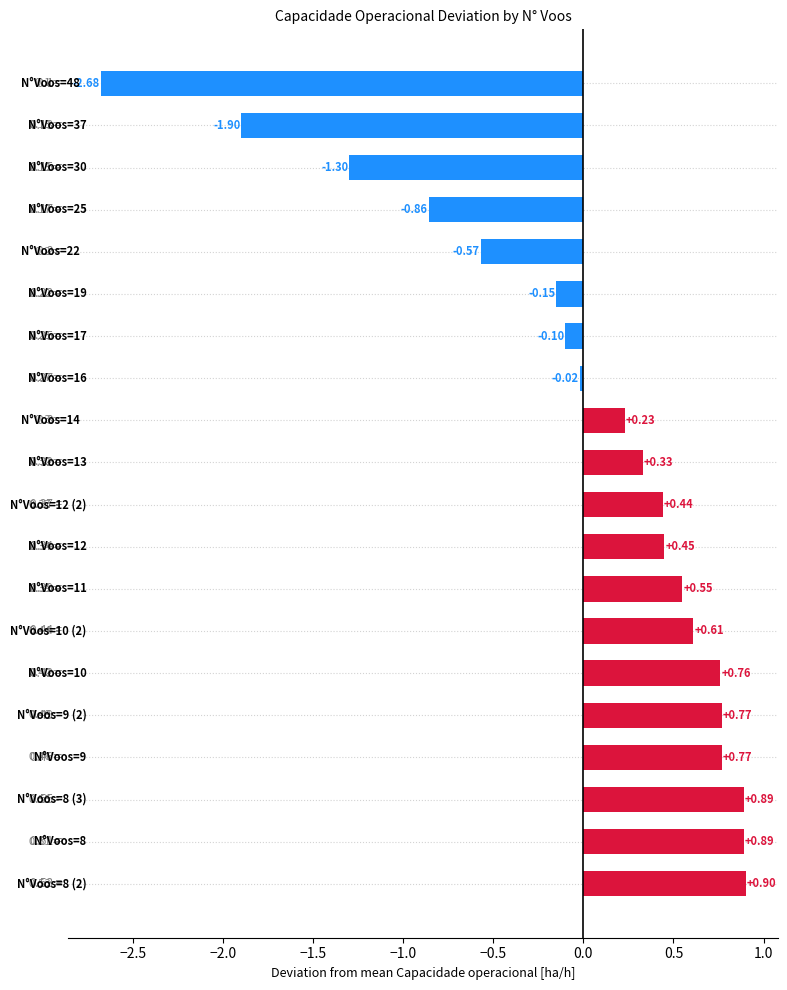

What is the difference between the maximum and minimum values?

3.6